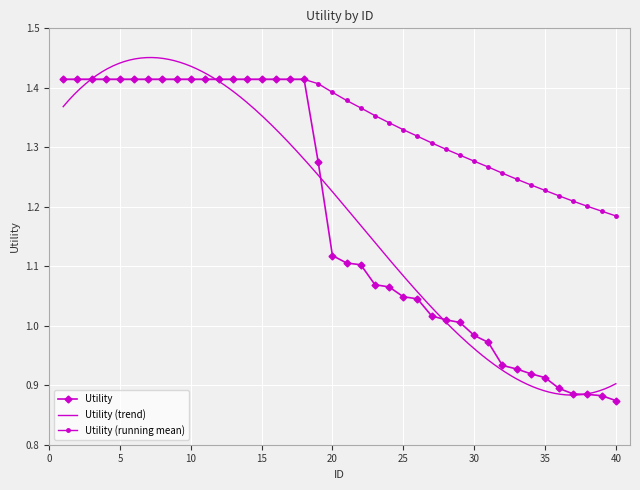

At which label does the data first exceed 1?

1